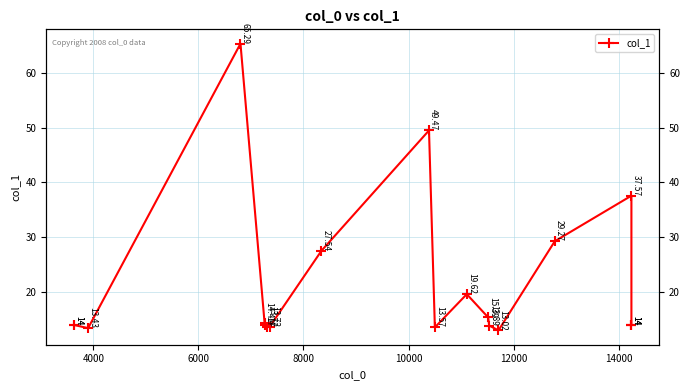

How many points are higher than both their immediate neighbors (excluding endpoints)?

4